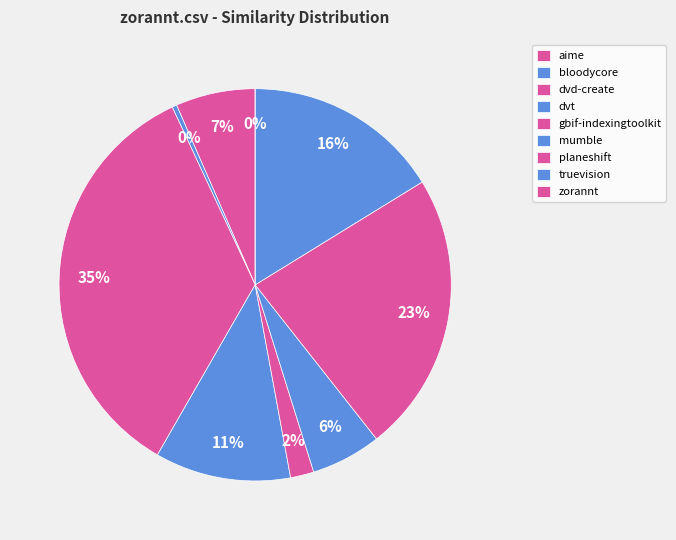

Is the sum of planeshift.csv and mumble.csv greater than half?

No